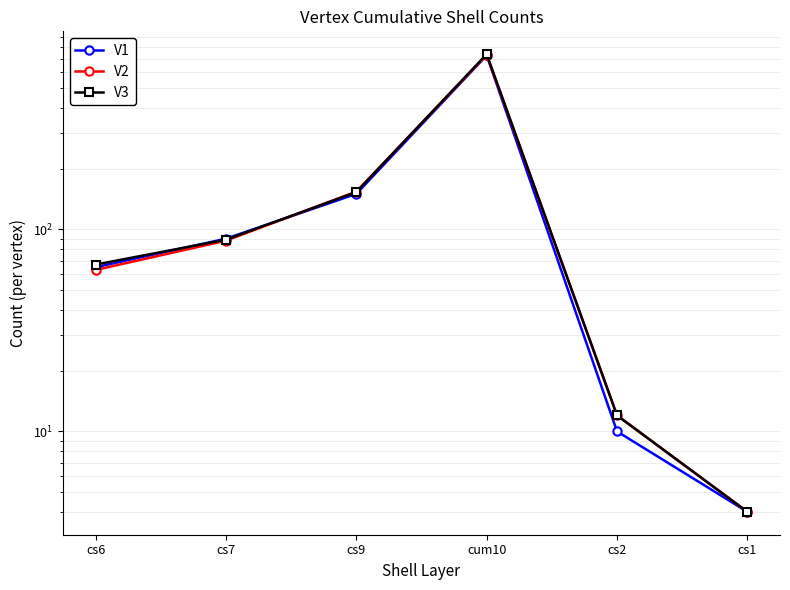

What position from the left is cs9?

3